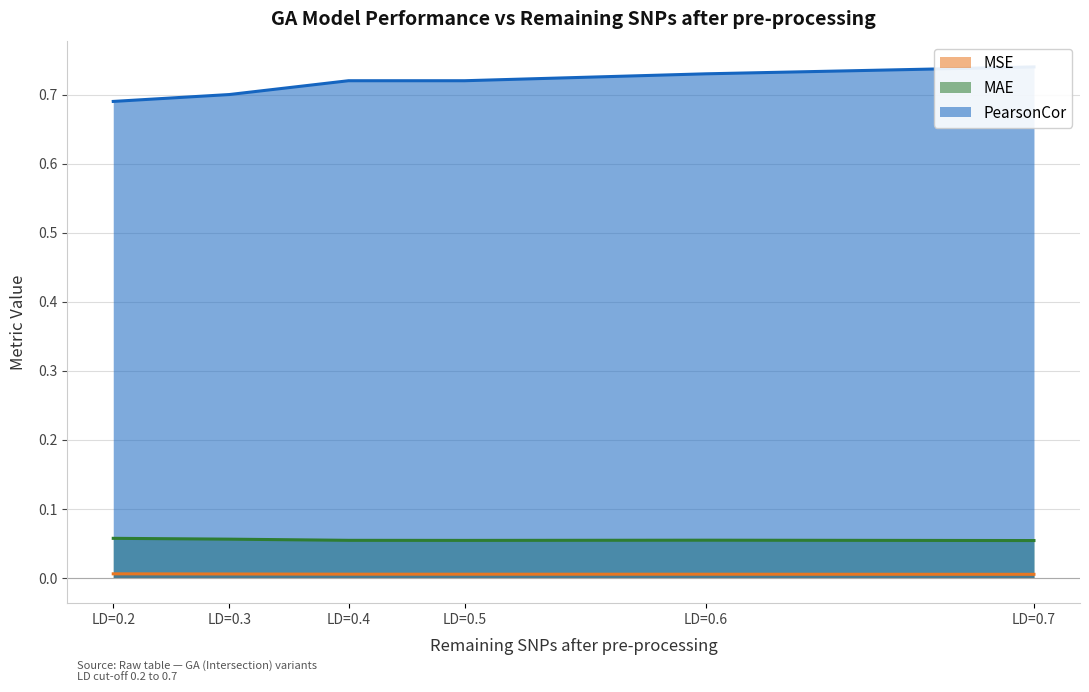

Does the chart display data point markers on the line(s)?

No